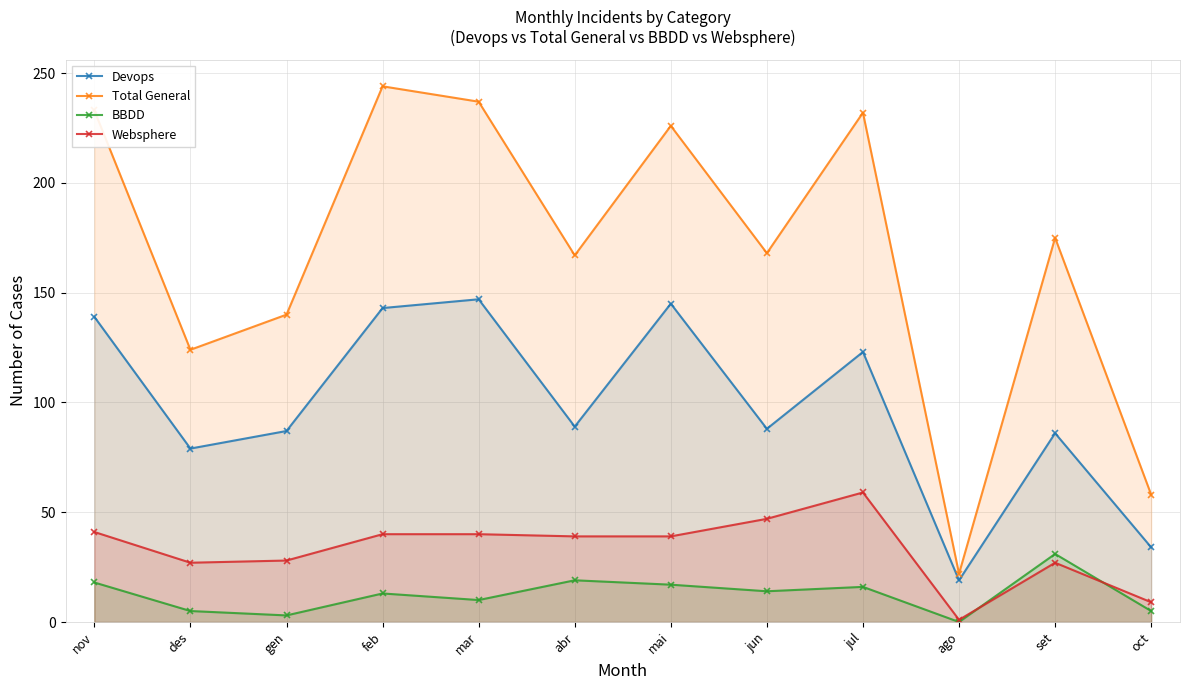

Does the chart have visible grid lines?

Yes